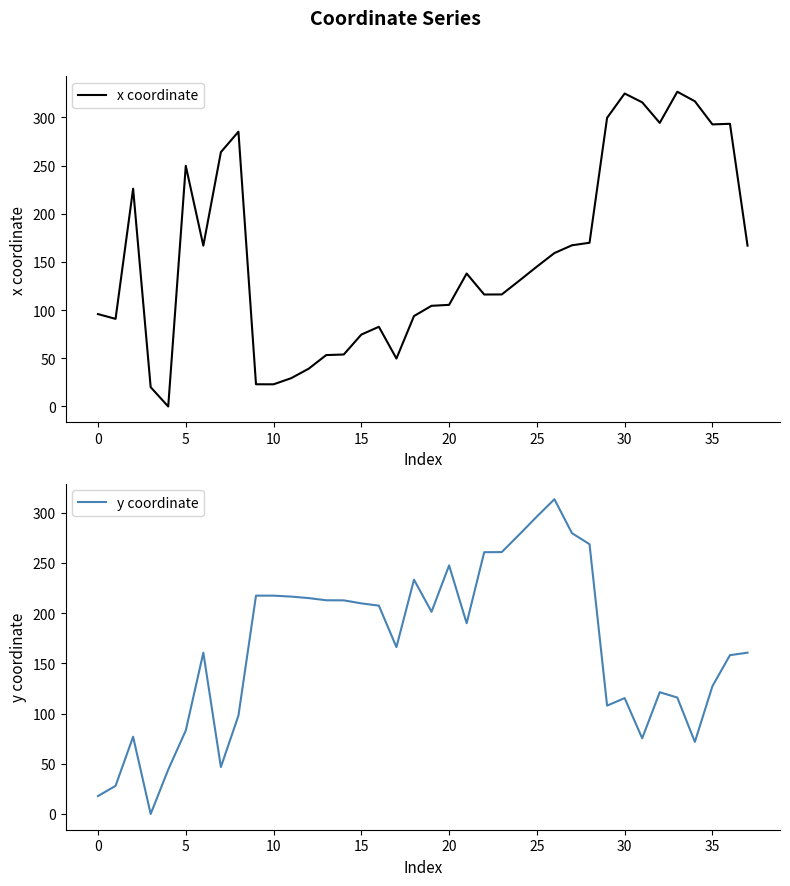

How many lines are shown in the chart?

2